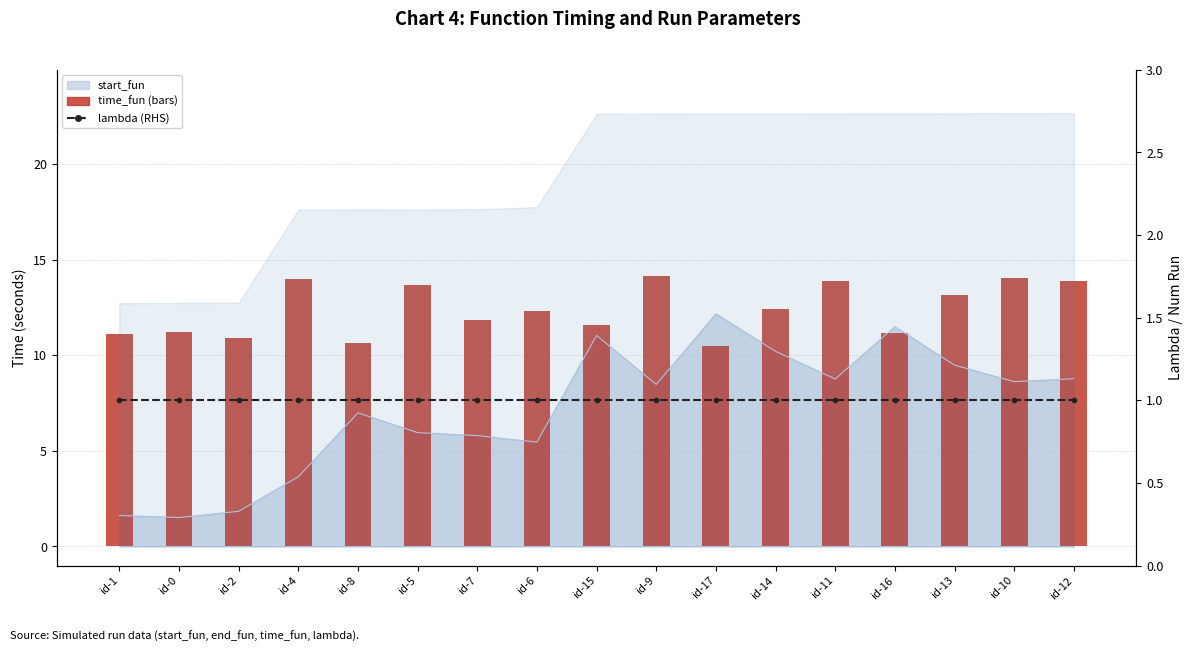

What is the greatest value displayed?

14.2